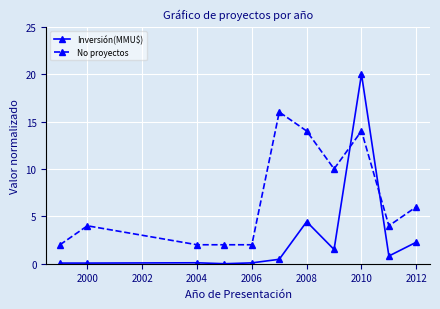

True or false: No proyectos has more than 2 points higher than both neighbors.

True